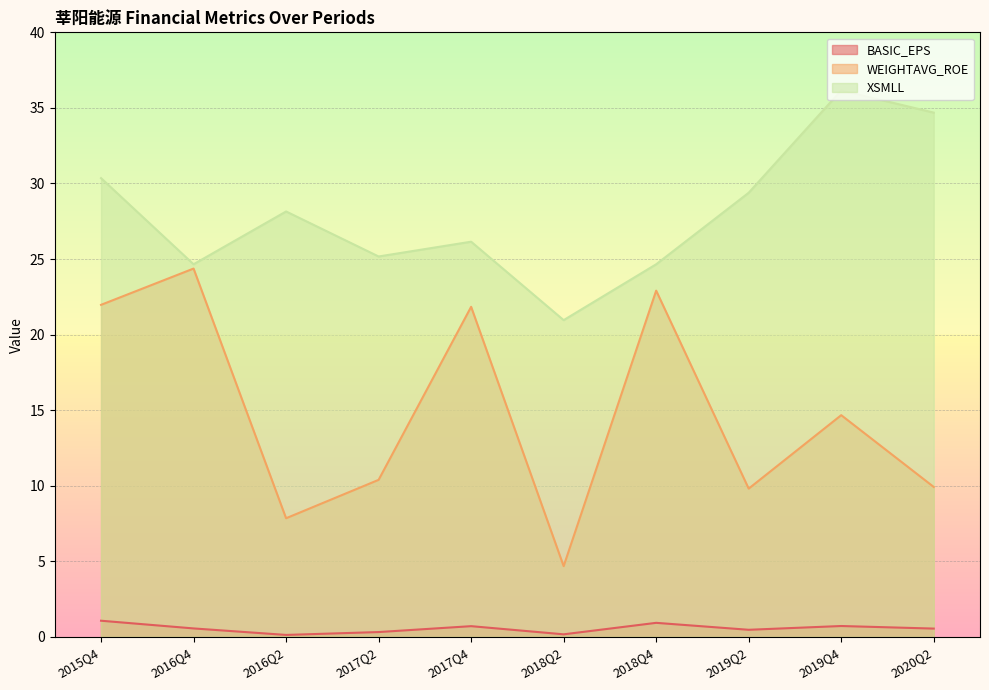

Reading left to right, list all the values displayed in this chart.

BASIC_EPS: 2020Q2=0.6	2019Q4=0.7	2019Q2=0.5	2018Q4=0.9	2018Q2=0.2	2017Q4=0.7	2017Q2=0.3	2016Q2=0.1	2016Q4=0.6	2015Q4=1.1
WEIGHTAVG_ROE: 2020Q2=9.9	2019Q4=14.7	2019Q2=9.8	2018Q4=22.9	2018Q2=4.7	2017Q4=21.8	2017Q2=10.4	2016Q2=7.8	2016Q4=24.4	2015Q4=22.0
XSMLL: 2020Q2=34.7	2019Q4=36.2	2019Q2=29.4	2018Q4=24.7	2018Q2=21.0	2017Q4=26.1	2017Q2=25.2	2016Q2=28.1	2016Q4=24.7	2015Q4=30.4